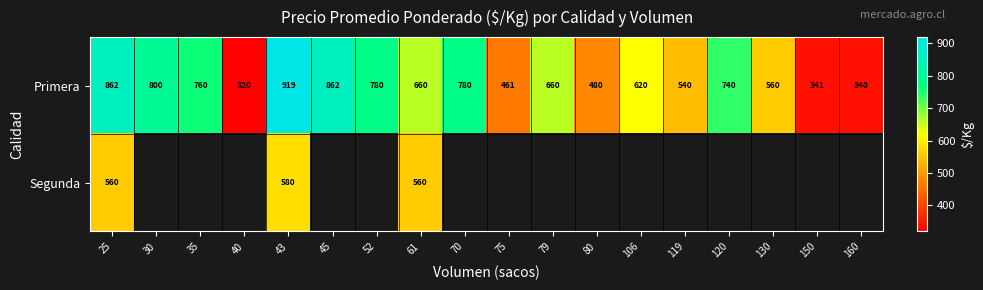

How many values in the Primera series are below 660?

8